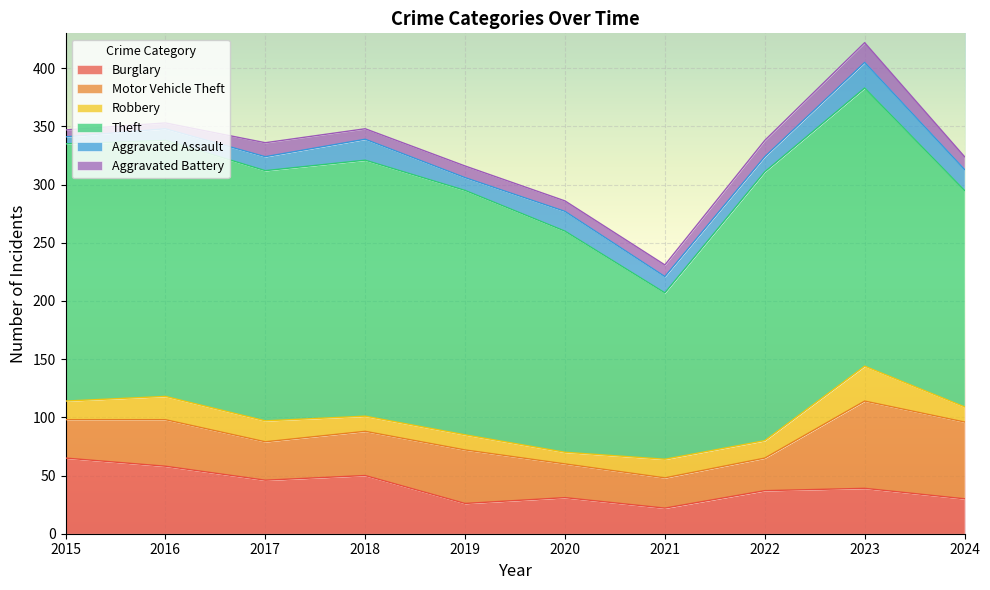

What is the difference between the second highest and second lowest values in the Aggravated Battery series?

8